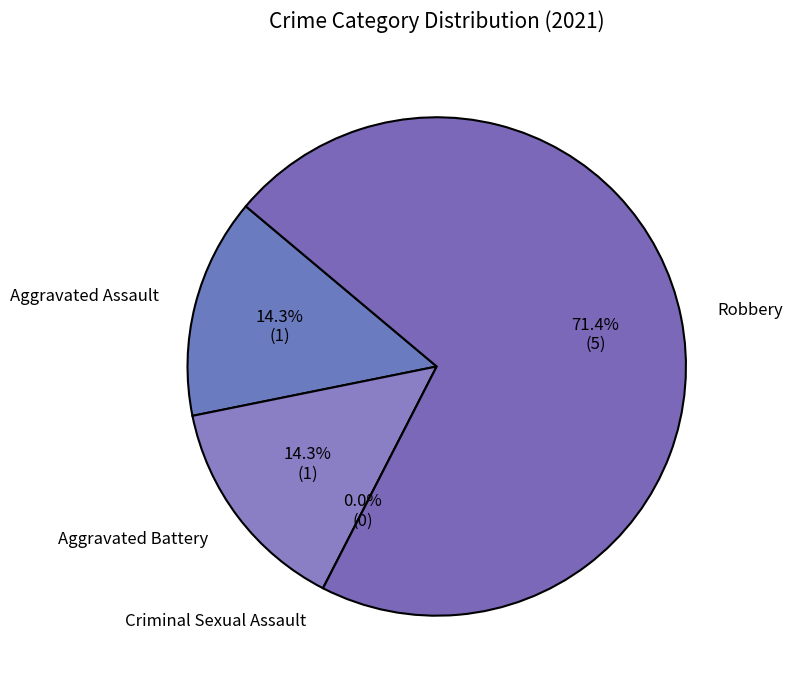

Which category accounts for the majority?

Robbery